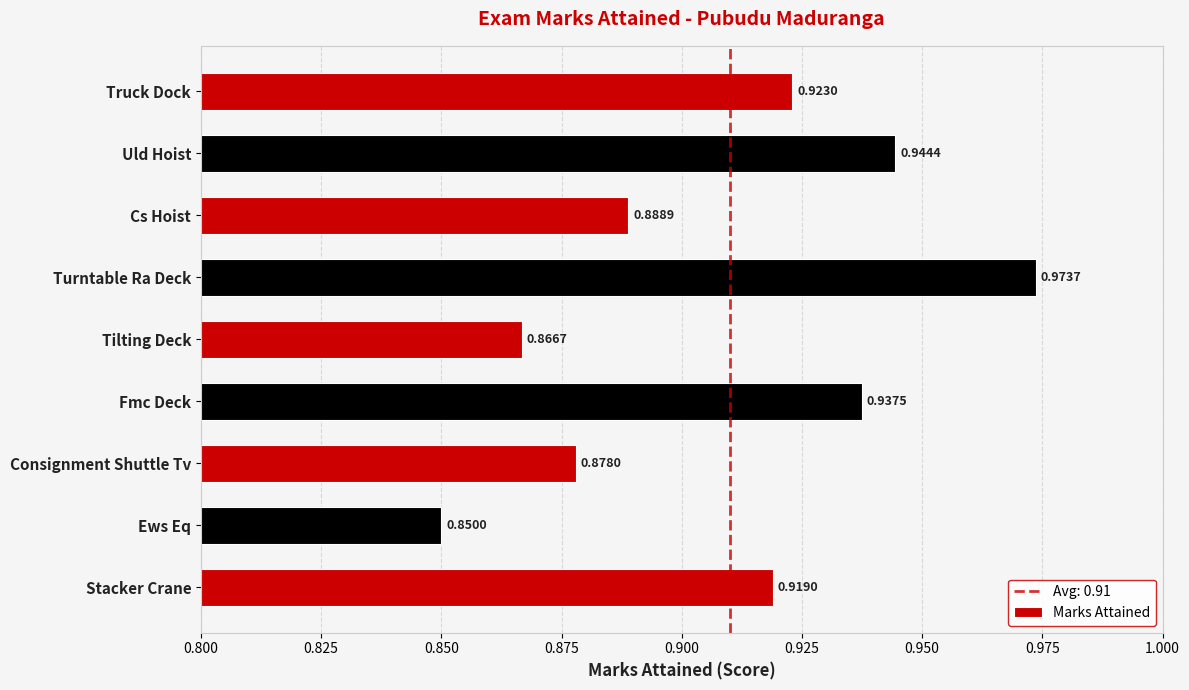

At which label is the value closest to 0?

Ews Eq